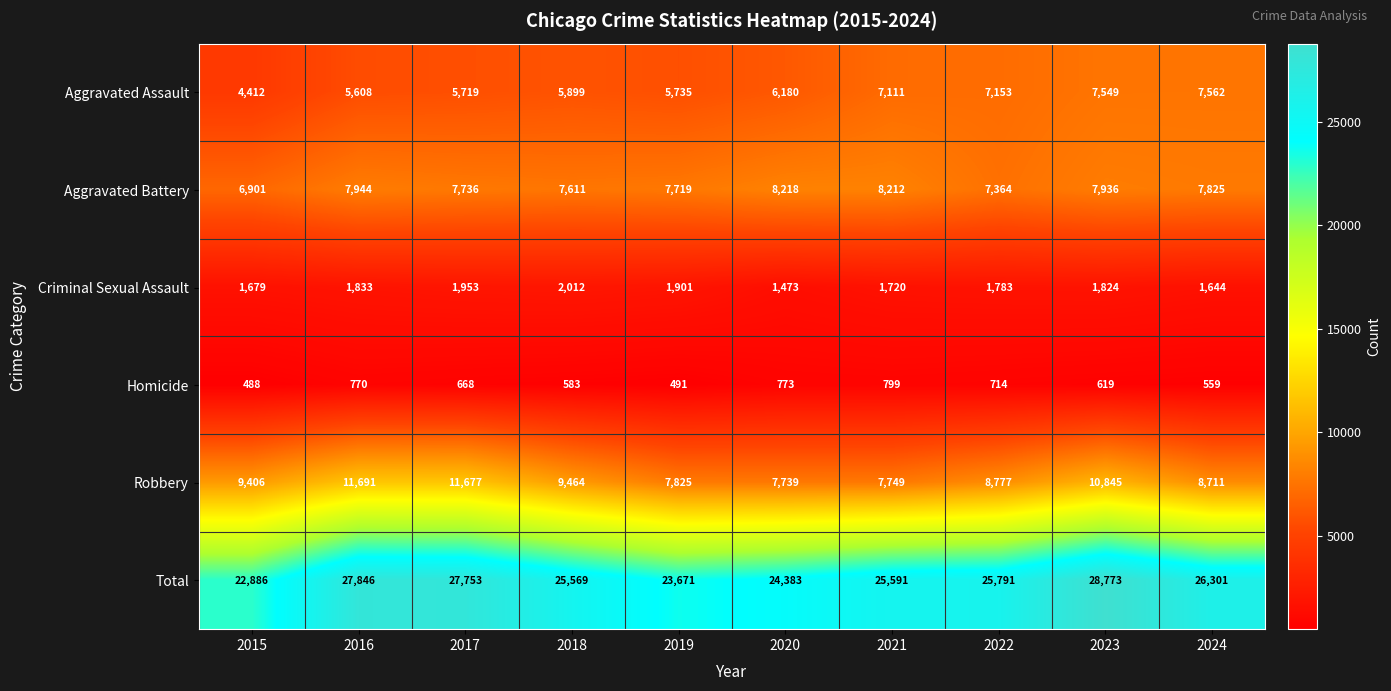

What is the total value across all series at 2017?

55506